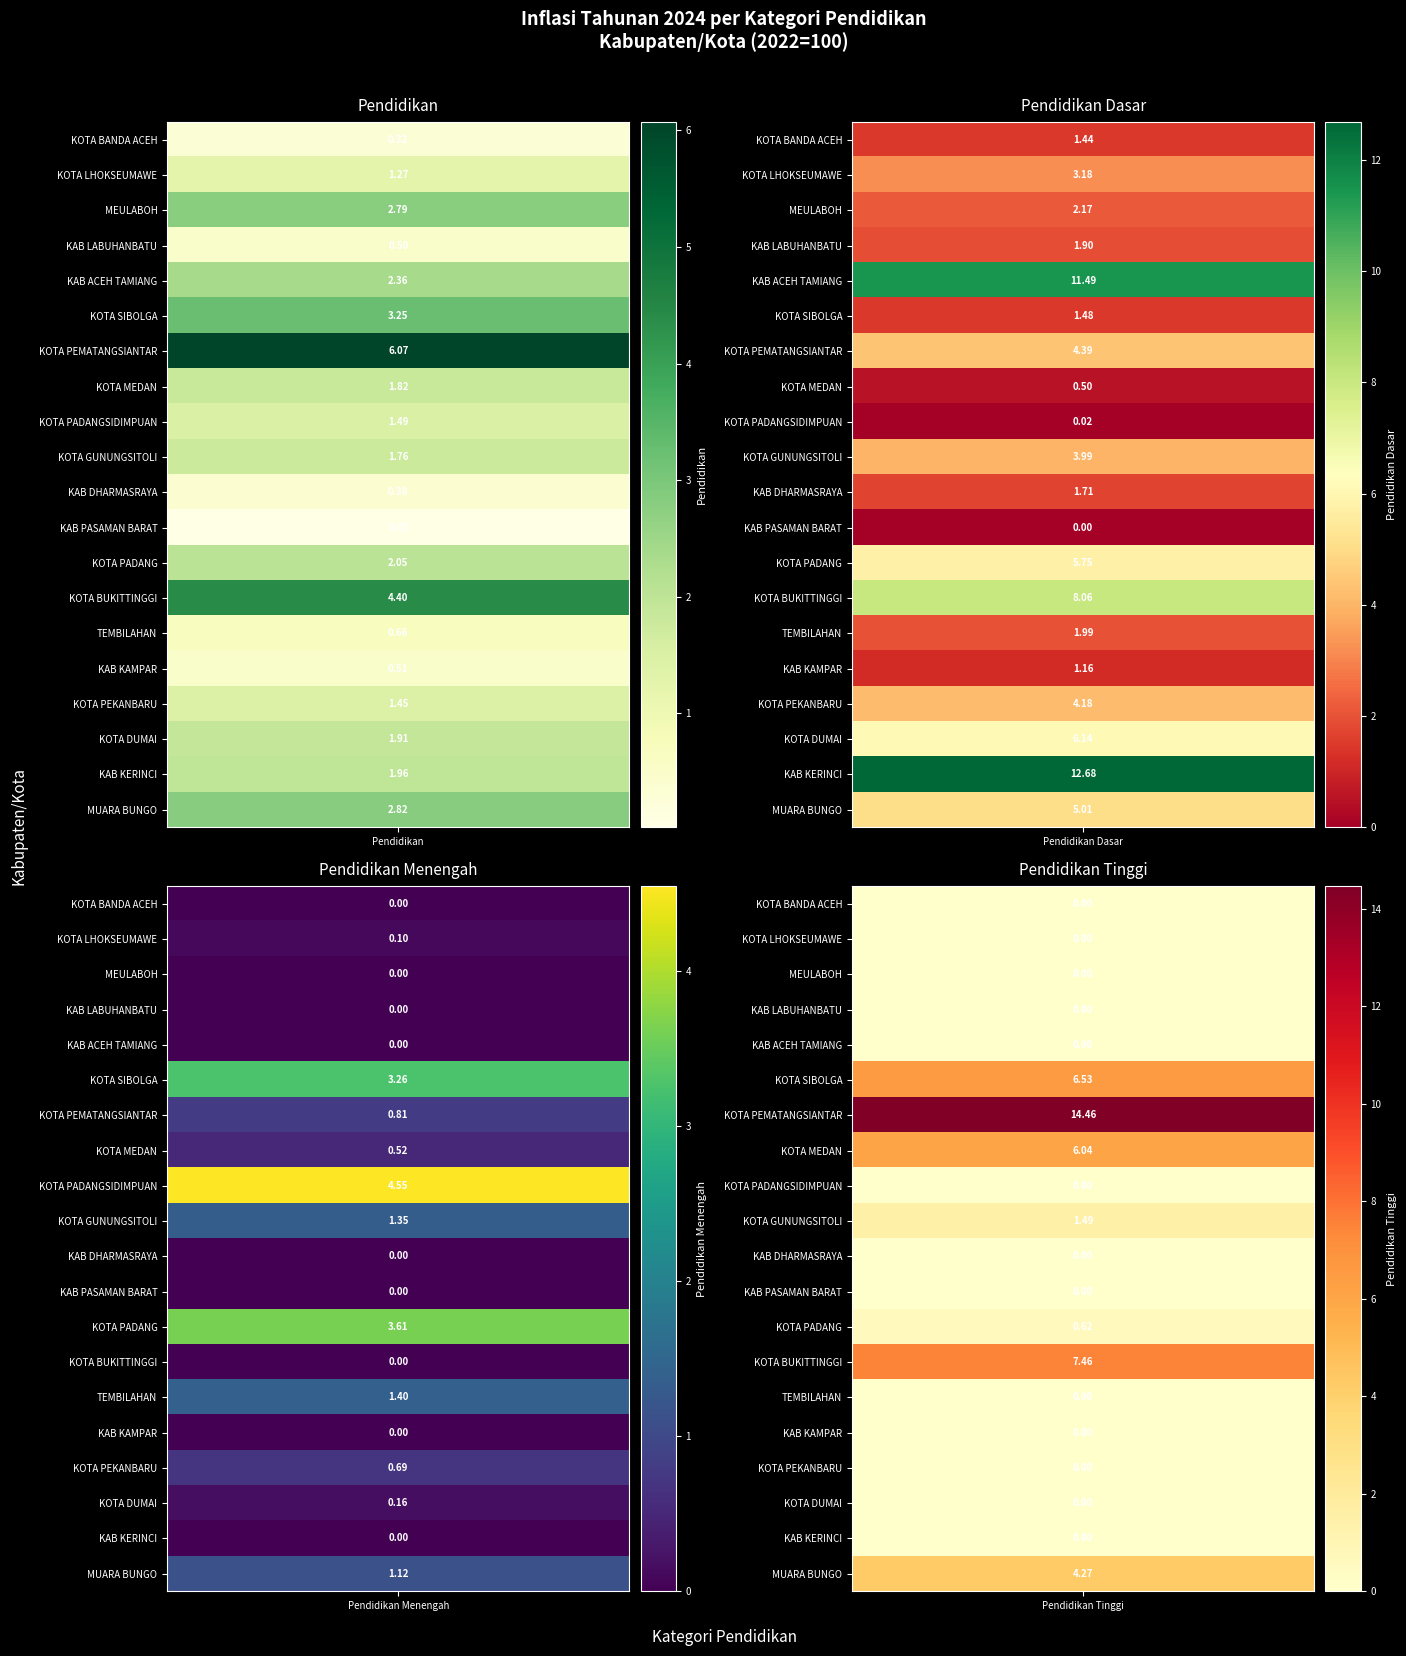

Reading left to right, list all the values displayed in this chart.

Pendidikan (Jan): 0=0.3	1=1.3	2=2.8	3=0.5	4=2.4	5=3.2	6=6.1	7=1.8	8=1.5	9=1.8	10=0.4	11=0.0	12=2.0	13=4.4	14=0.7	15=0.5	16=1.4	17=1.9	18=2.0	19=2.8
Pendidikan Dasar (Jan): 0=1.4	1=3.2	2=2.2	3=1.9	4=11.5	5=1.5	6=4.4	7=0.5	8=0.0	9=4.0	10=1.7	11=0.0	12=5.8	13=8.1	14=2.0	15=1.2	16=4.2	17=6.1	18=12.7	19=5.0
Pendidikan Menengah (Jan): 0=0.0	1=0.1	2=0.0	3=0.0	4=0.0	5=3.3	6=0.8	7=0.5	8=4.5	9=1.4	10=0.0	11=0.0	12=3.6	13=0.0	14=1.4	15=0.0	16=0.7	17=0.2	18=0.0	19=1.1
Pendidikan Tinggi (Jan): 0=0.0	1=0.0	2=0.0	3=0.0	4=0.0	5=6.5	6=14.5	7=6.0	8=0.0	9=1.5	10=0.0	11=0.0	12=0.6	13=7.5	14=0.0	15=0.0	16=0.0	17=0.0	18=0.0	19=4.3